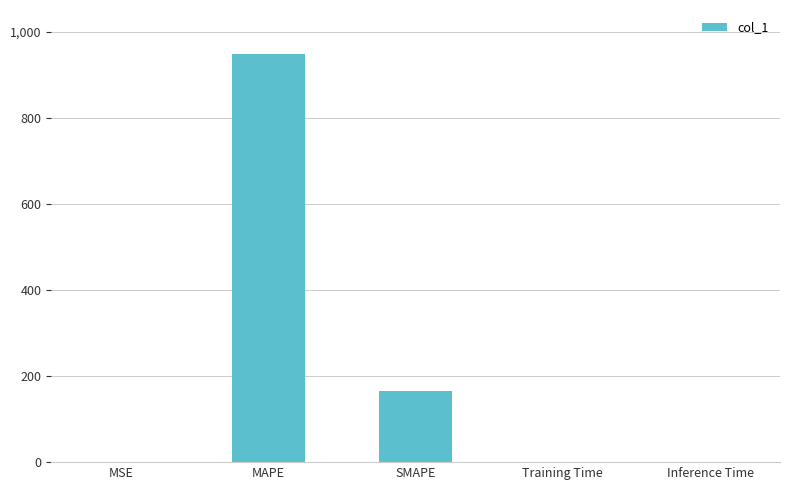

What value does the data have at MAPE?

947.2